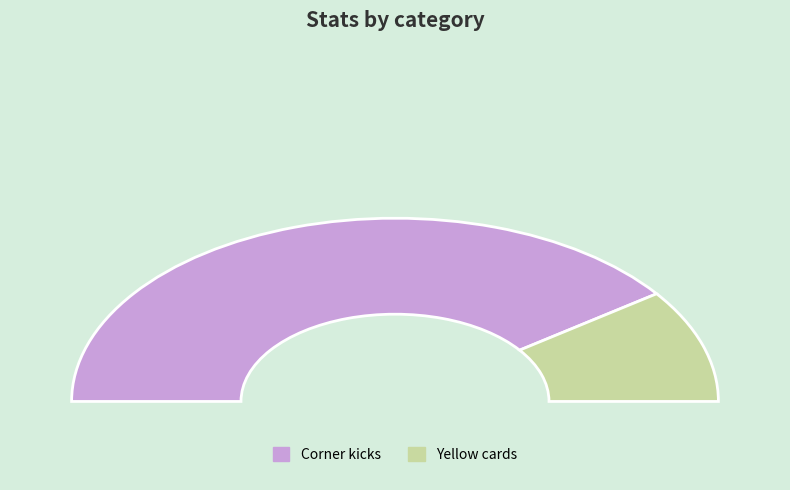

How many slices are in this pie chart?

2